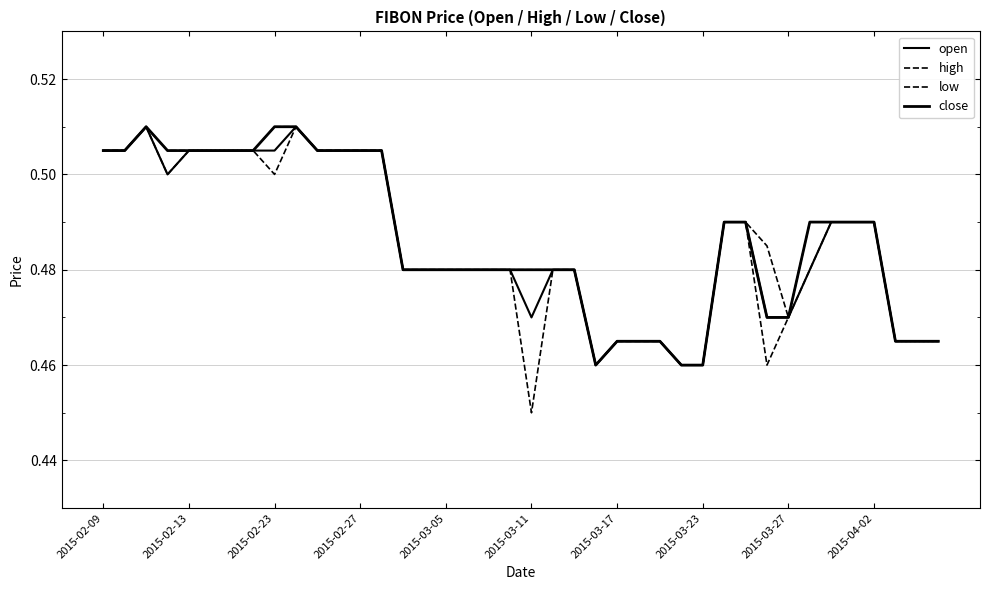

How many series are shown in this chart?

4